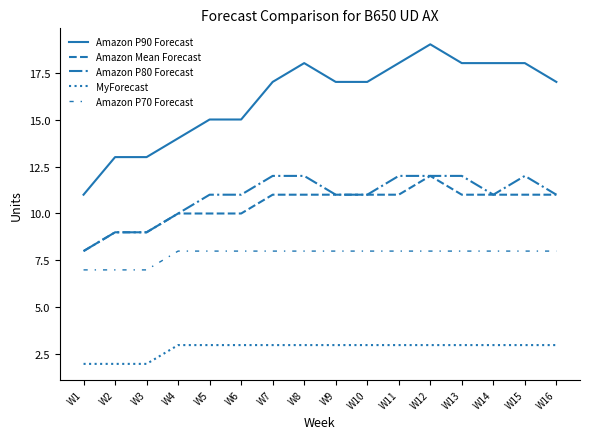

Which label corresponds to the largest value in the chart?

W12